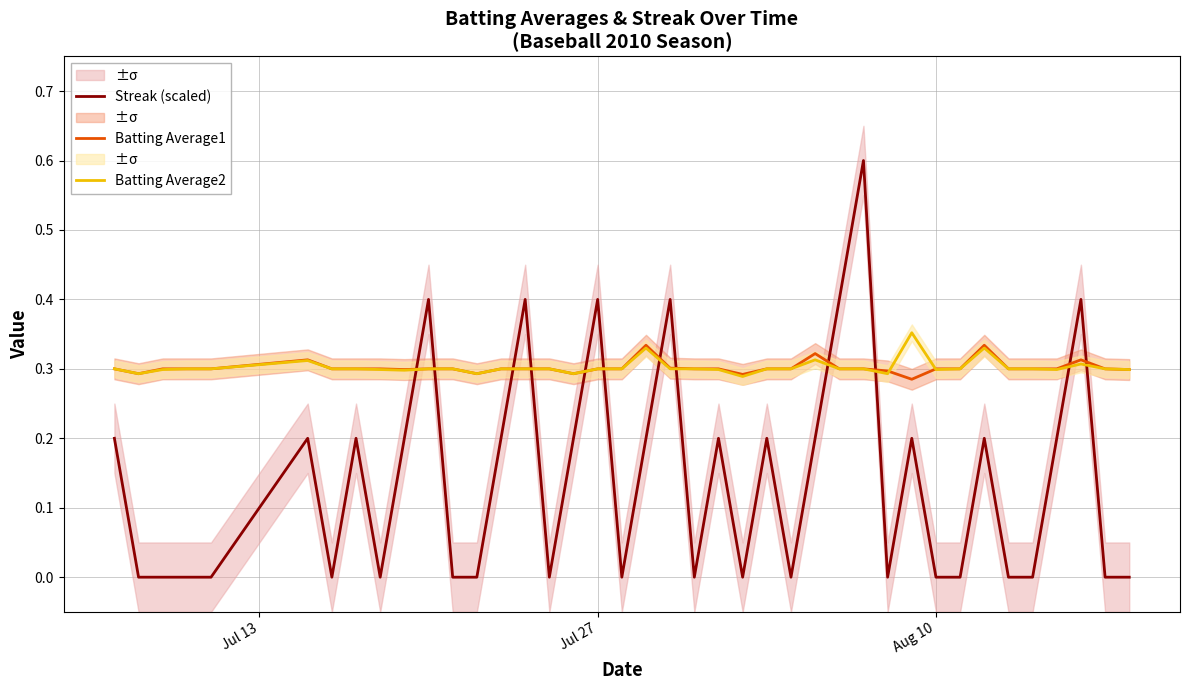

What is the maximum value for Streak (scaled)?

0.6